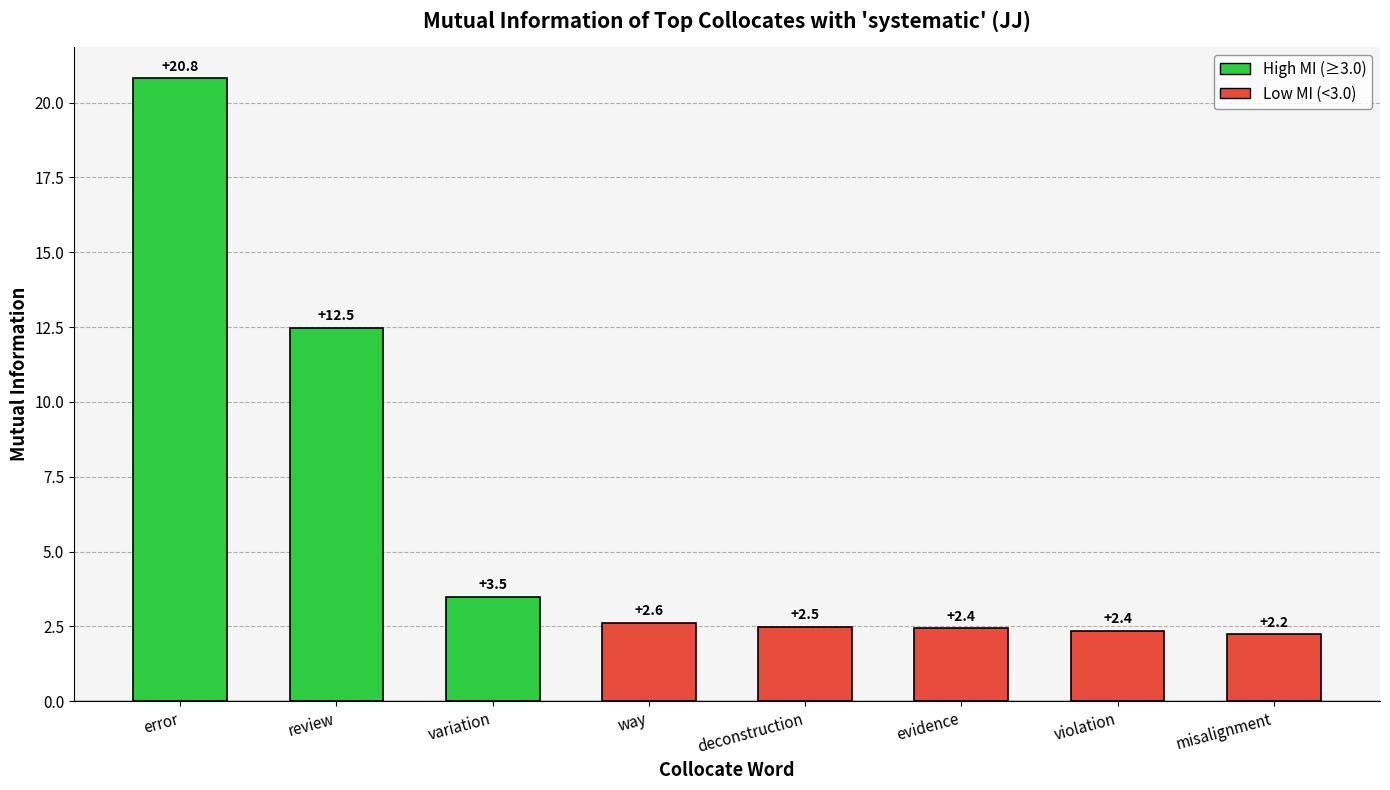

Reading left to right, extract all data points from this chart.

20.8	12.5	3.5	2.6	2.5	2.4	2.4	2.2